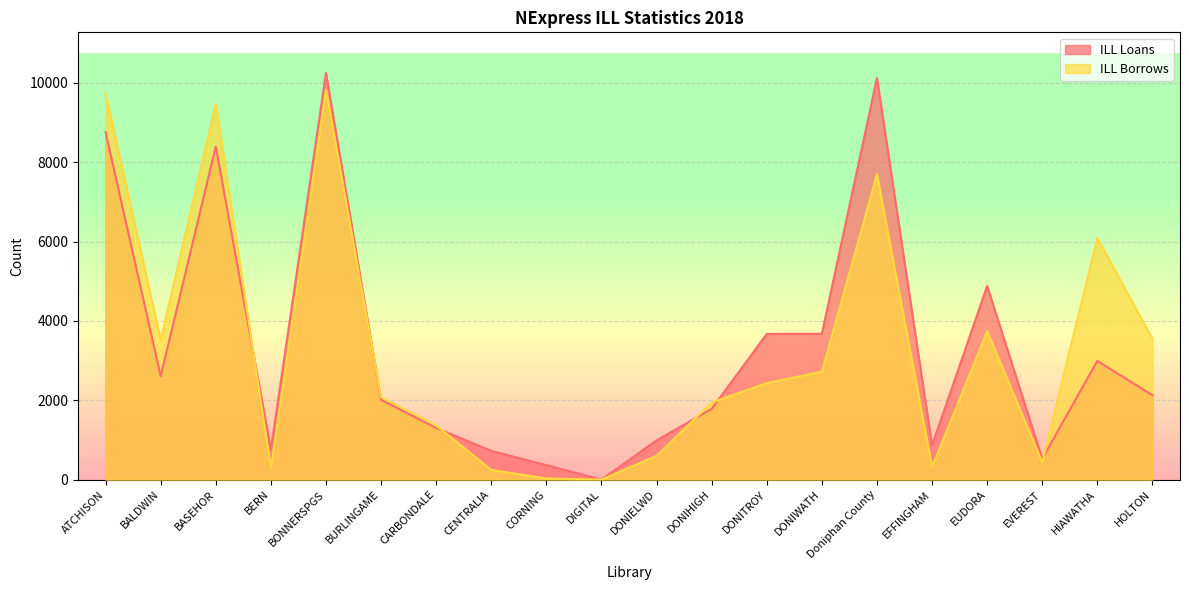

How many intersections are there between ILL Loans and ILL Borrows?

8